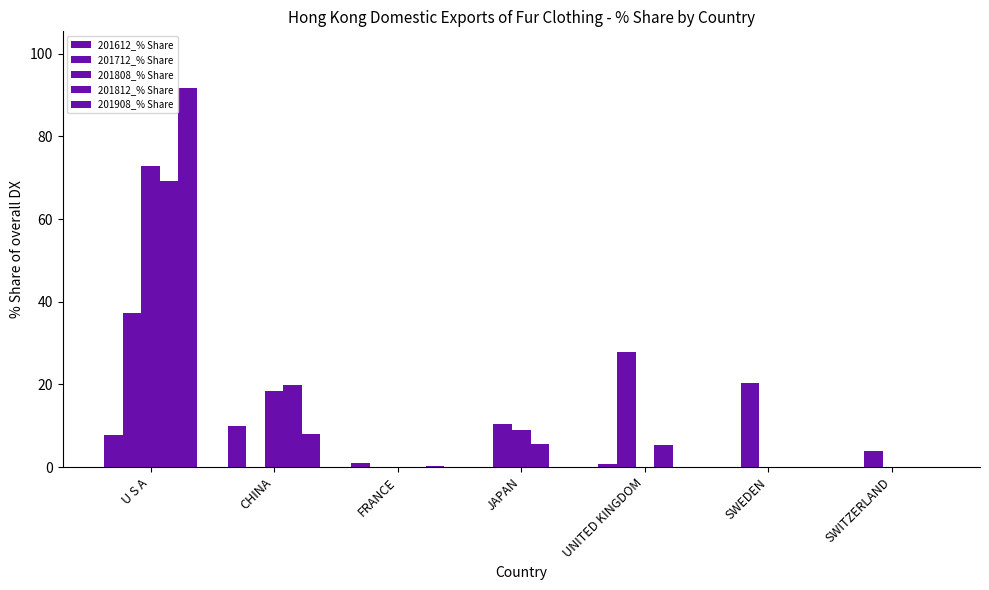

Between FRANCE and UNITED KINGDOM, which is larger?

FRANCE